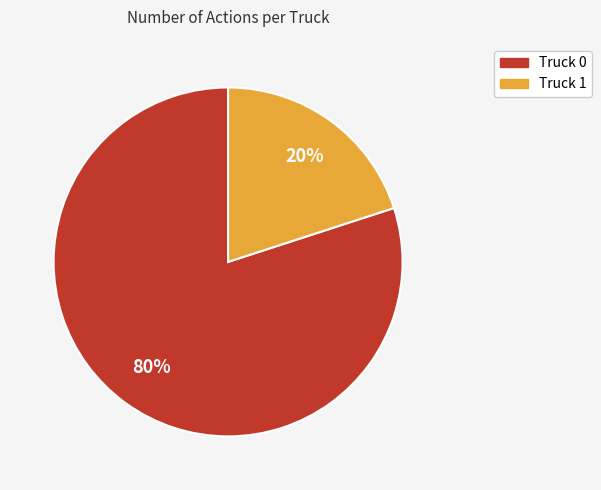

What is the majority slice?

Truck 0